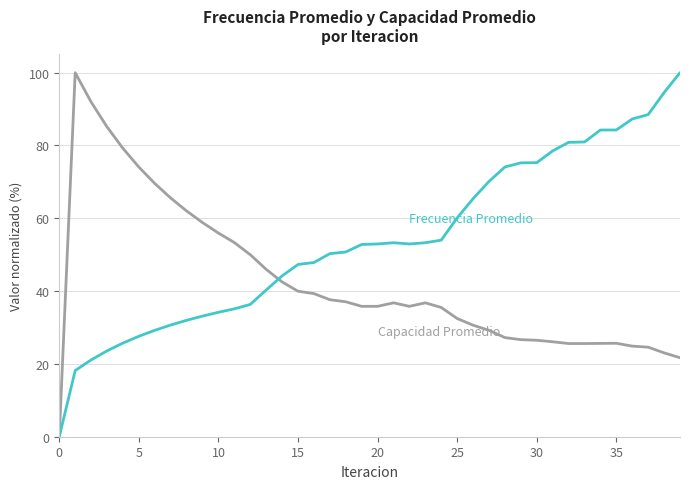

What is the greatest value displayed?

100.0